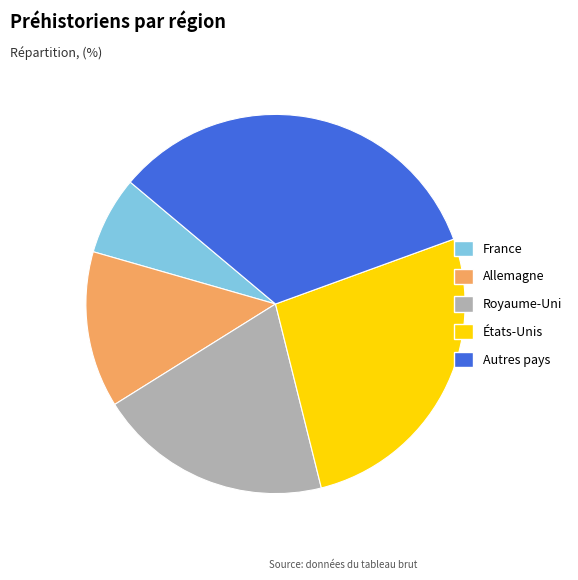

How many segments does this pie chart have?

5